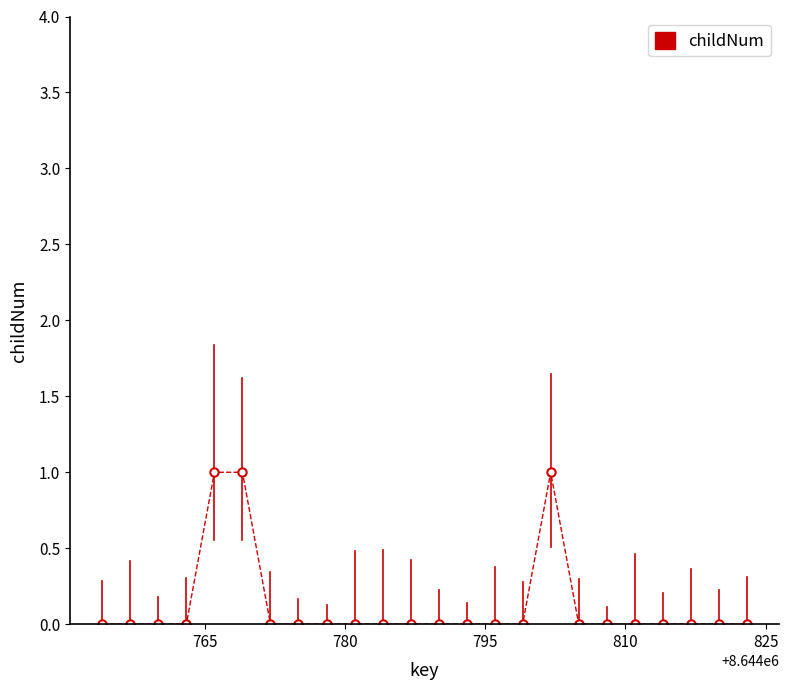

Is this an area chart (filled region under the line)?

No